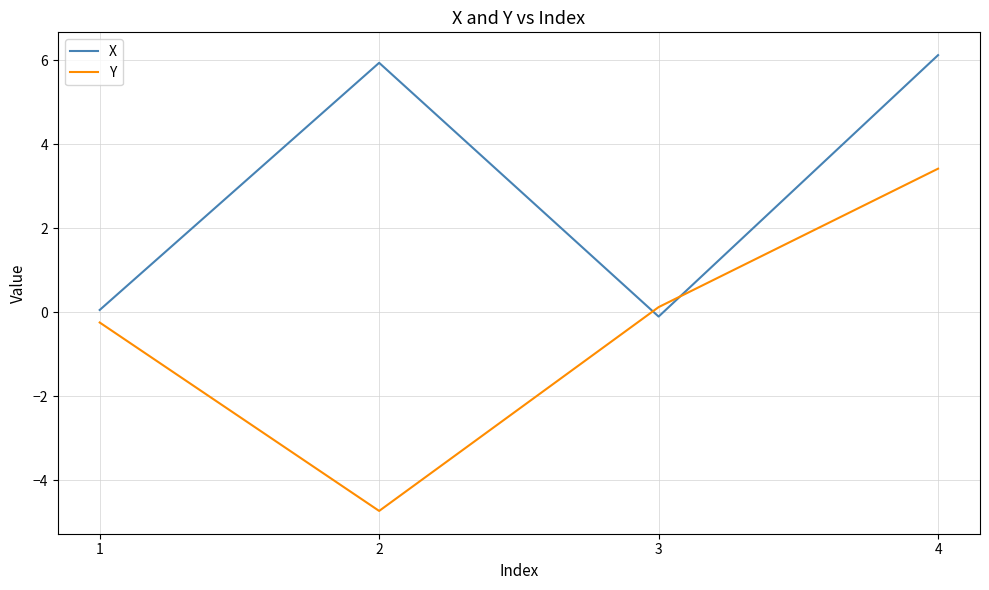

True or false: X and Y cross at least once.

True